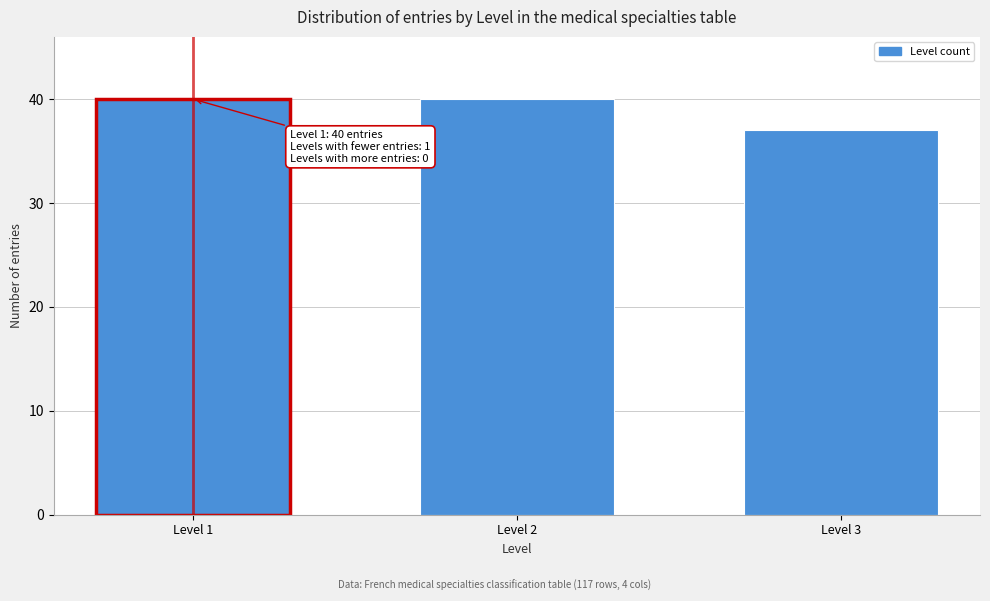

Reading left to right, what are all the values shown in this chart?

40	40	37